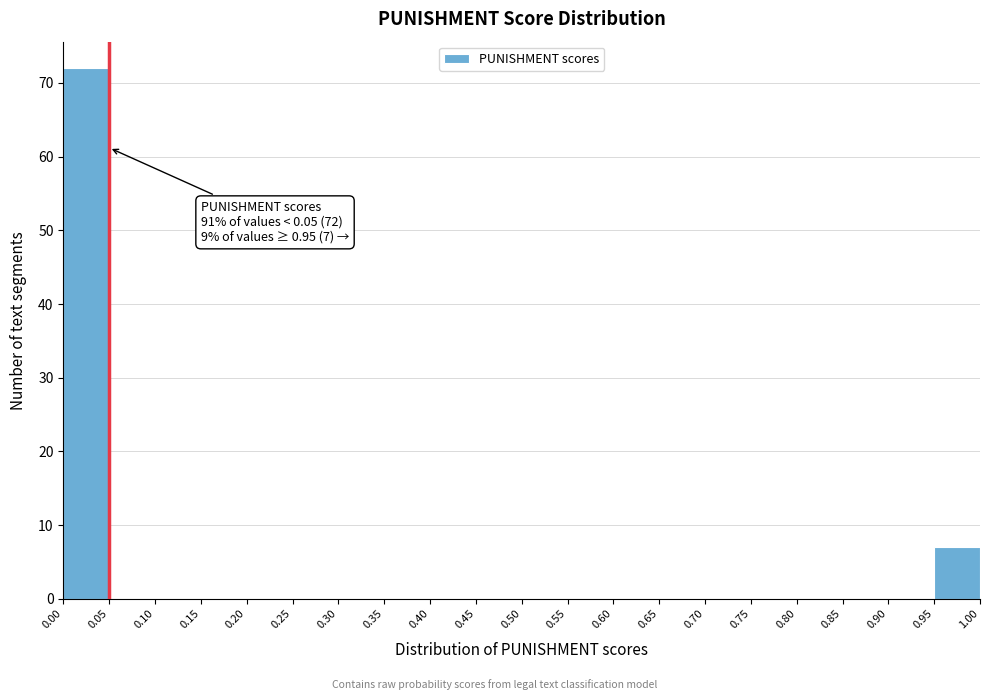

Which range on the x-axis has the tallest bar?

0.00 to 0.05